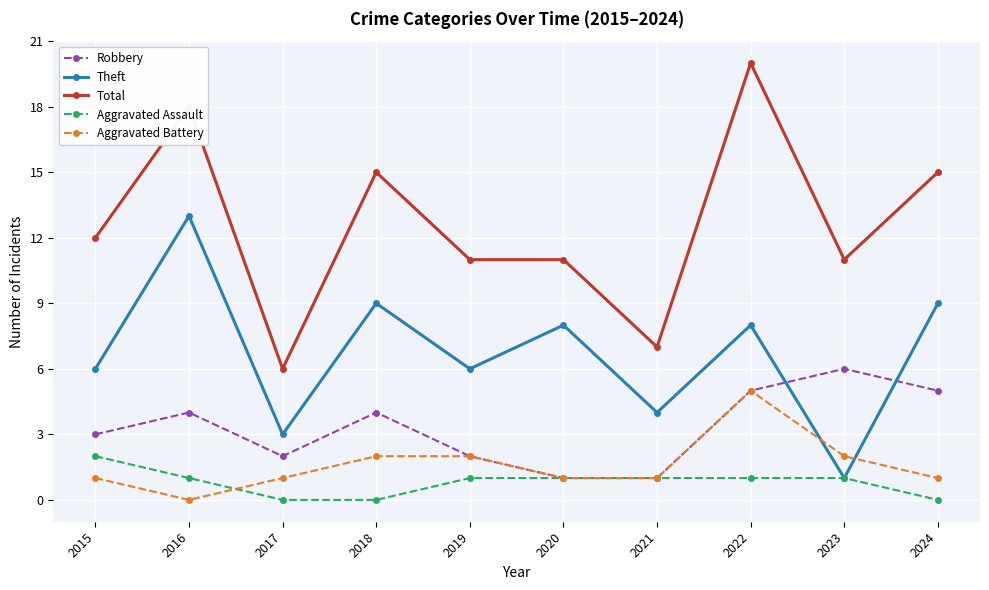

At which label does Aggravated Battery reach its minimum?

2016